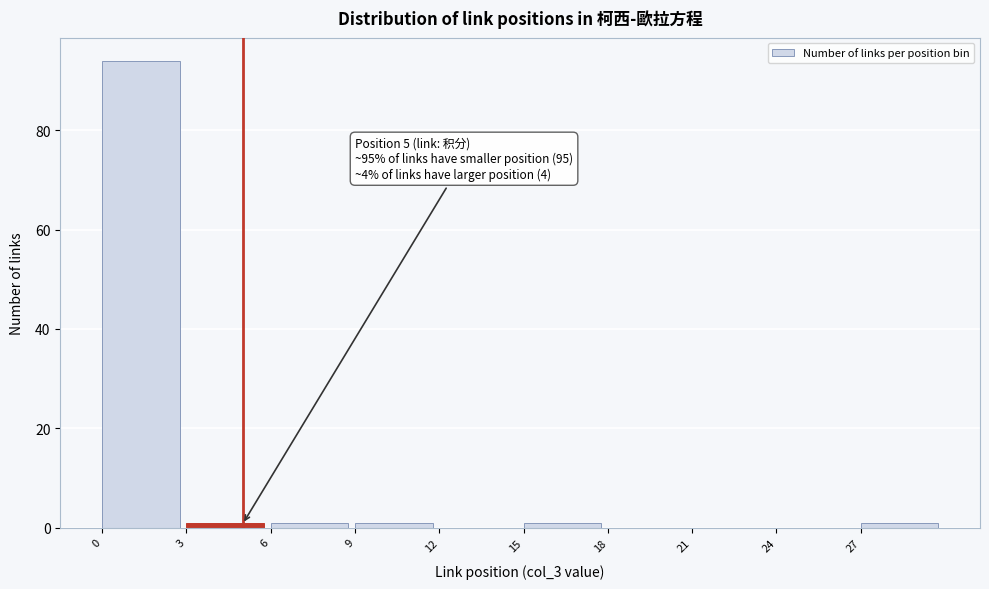

Over which range of the x-axis is the bar tallest?

0 to 3